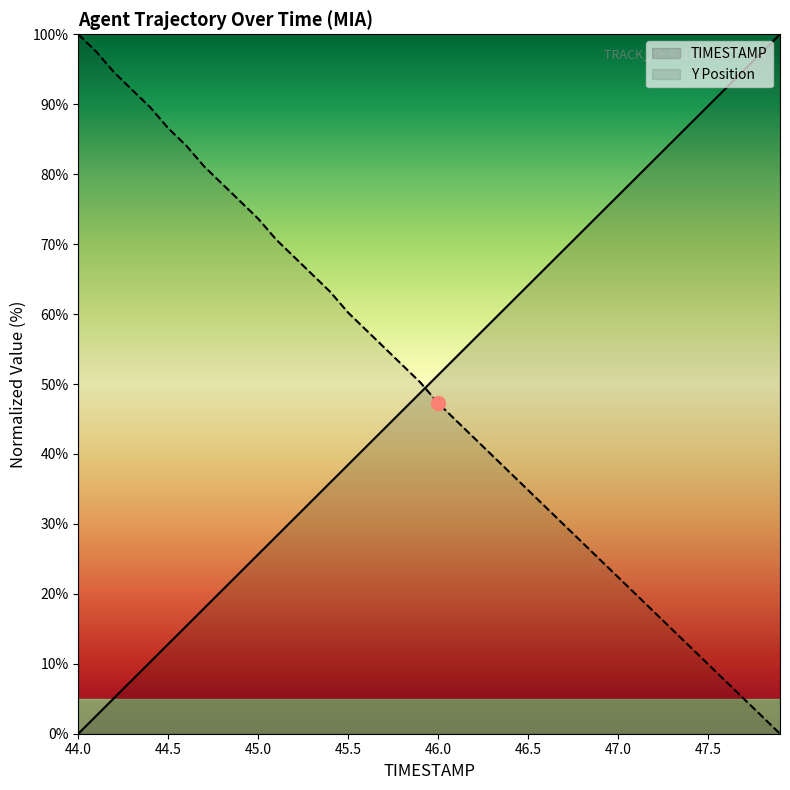

Read the Y value at 47.7.

5.0